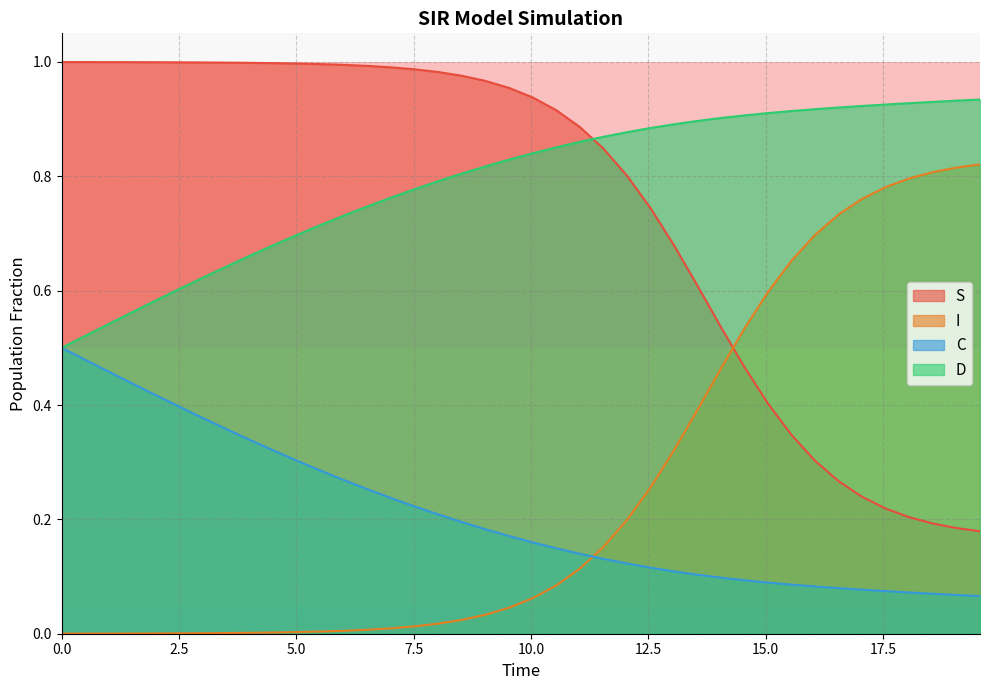

True or false: C and D cross at least once.

False